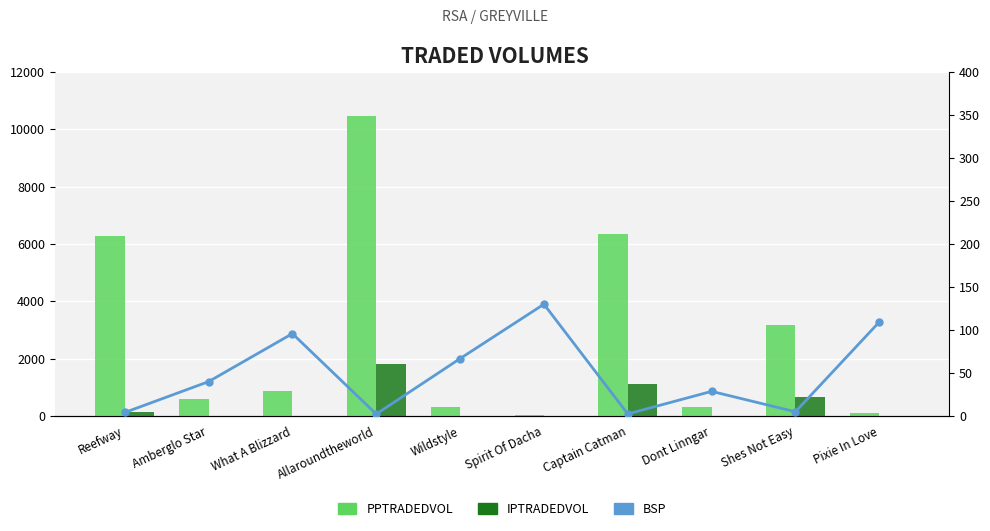

The value of IPTRADEDVOL at Captain Catman is 1719.4. True or false?

False